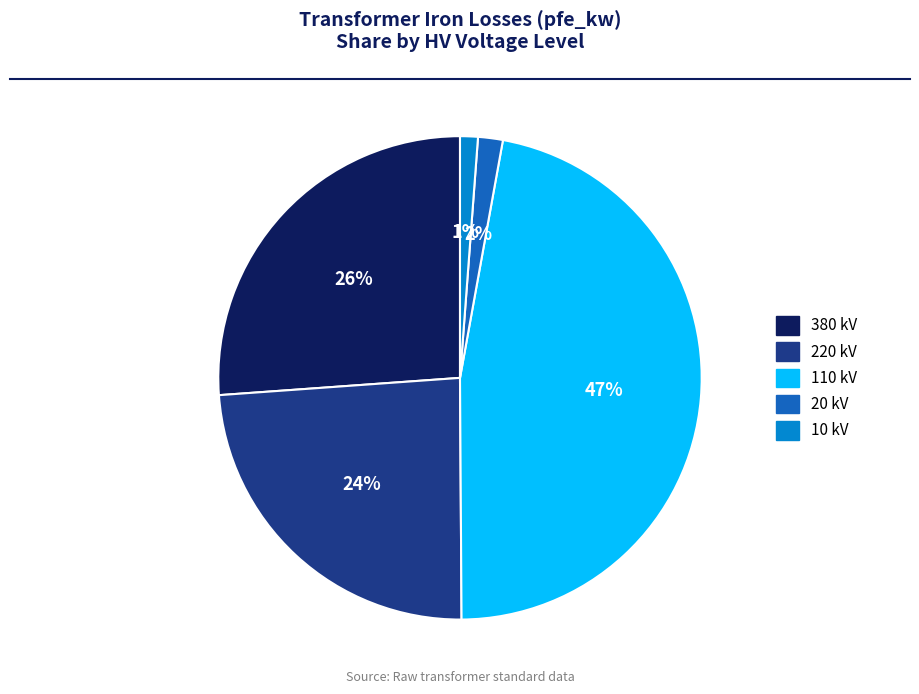

Is it true that 20 kV is 2% of the pie?

True